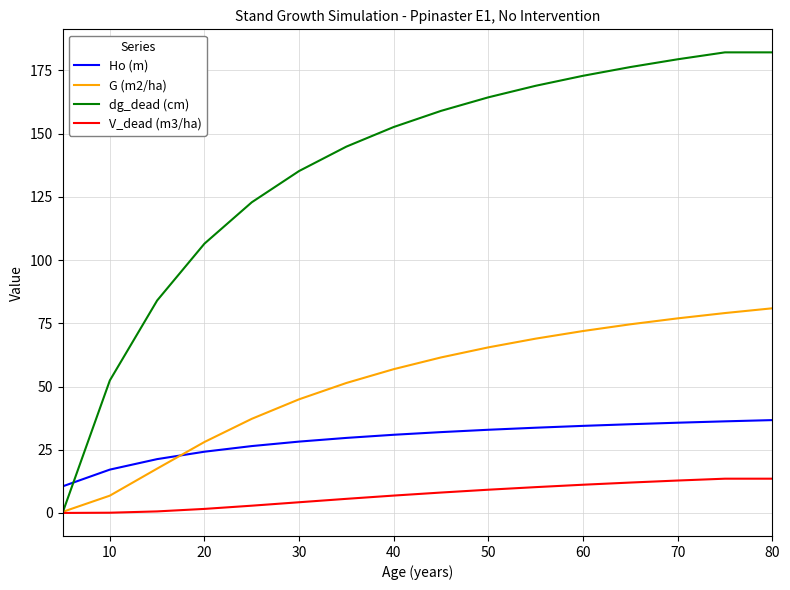

True or false: V_dead (m3/ha) and Ho (m) intersect in this chart.

False